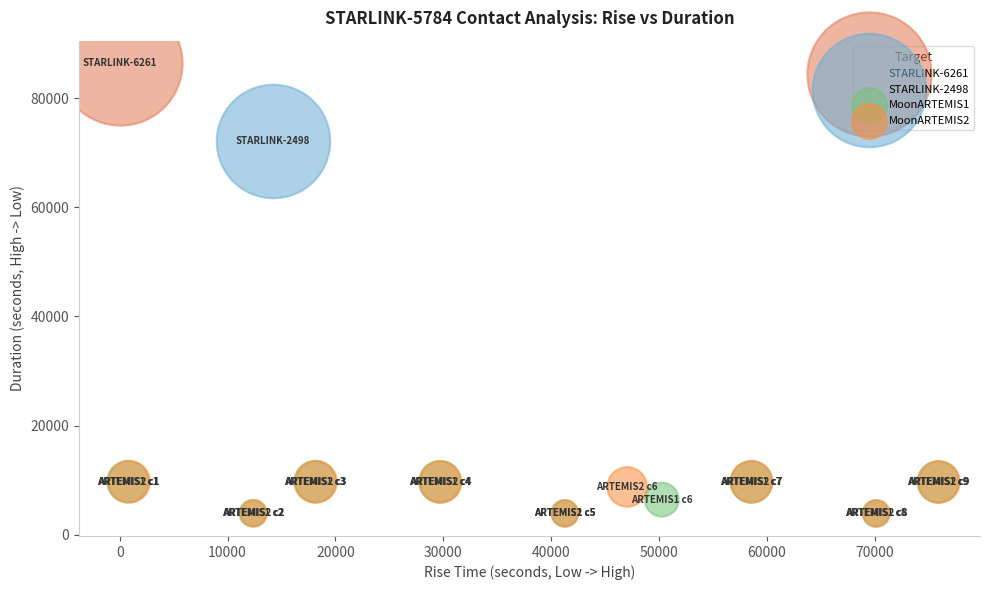

What are all the series names shown in the legend?

STARLINK-6261, STARLINK-2498, MoonARTEMIS1, MoonARTEMIS2